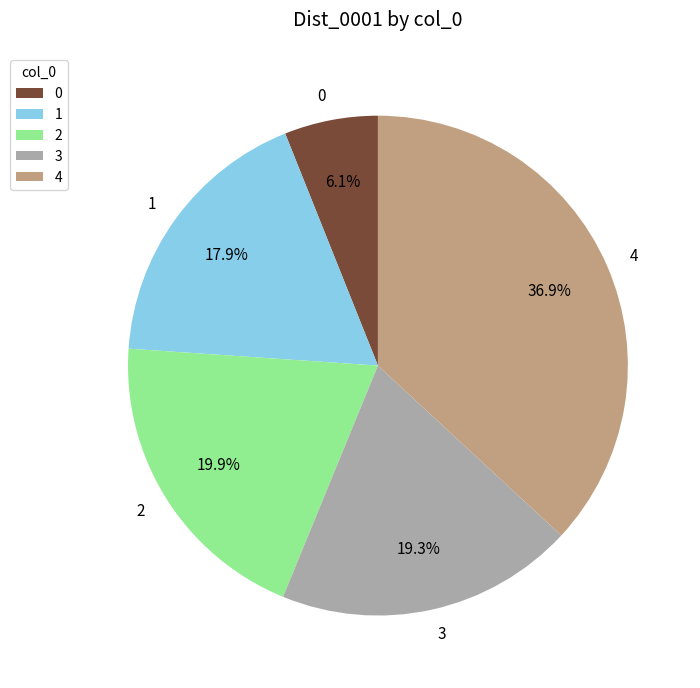

What is the ratio of the value at 4 to the value at 1?

2.1